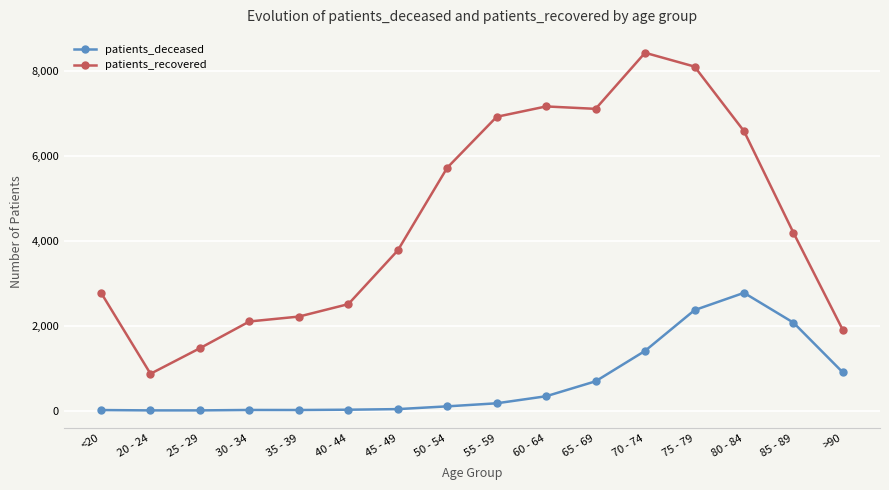

Is this an area chart (filled region under the line)?

No